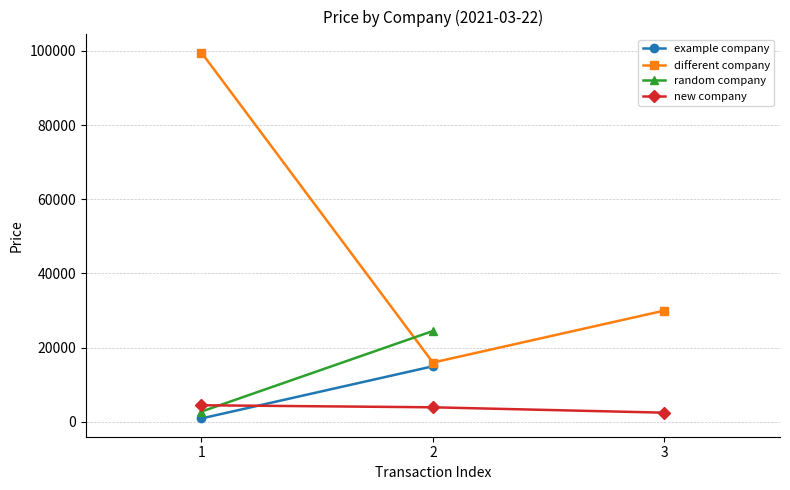

Which category has the lowest value in the different company series?

2